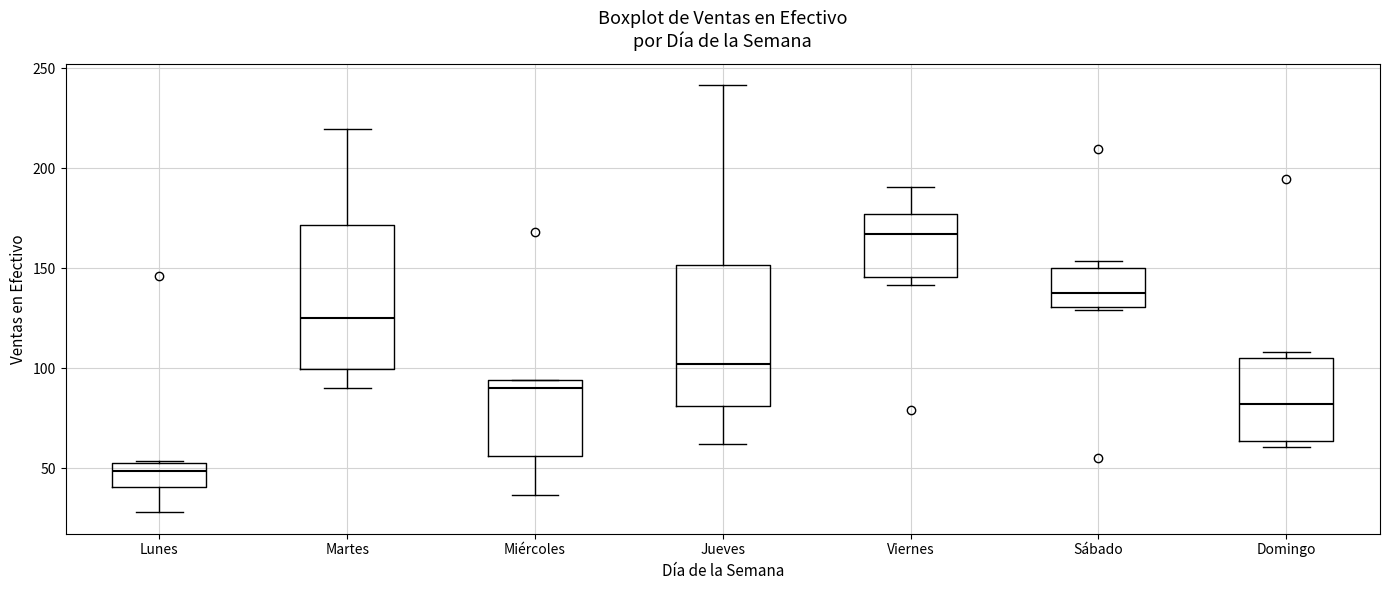

Reading left to right, transcribe this box plot: for each box, give where its median line is, the range the box spans, and where its two whiskers end, as read against the y-axis. The values are not printed on the chart, so give them approximately, as read against the axis.

Lunes: median 50, box 40 to 55, whiskers 30 to 55
Martes: median 125, box 100 to 170, whiskers 90 to 220
Miércoles: median 90, box 55 to 95, whiskers 35 to 95
Jueves: median 100, box 80 to 150, whiskers 60 to 240
Viernes: median 165, box 145 to 175, whiskers 140 to 190
Sábado: median 140, box 130 to 150, whiskers 130 (just below the box's lower edge) to 155
Domingo: median 80, box 65 to 105, whiskers 60 to 110